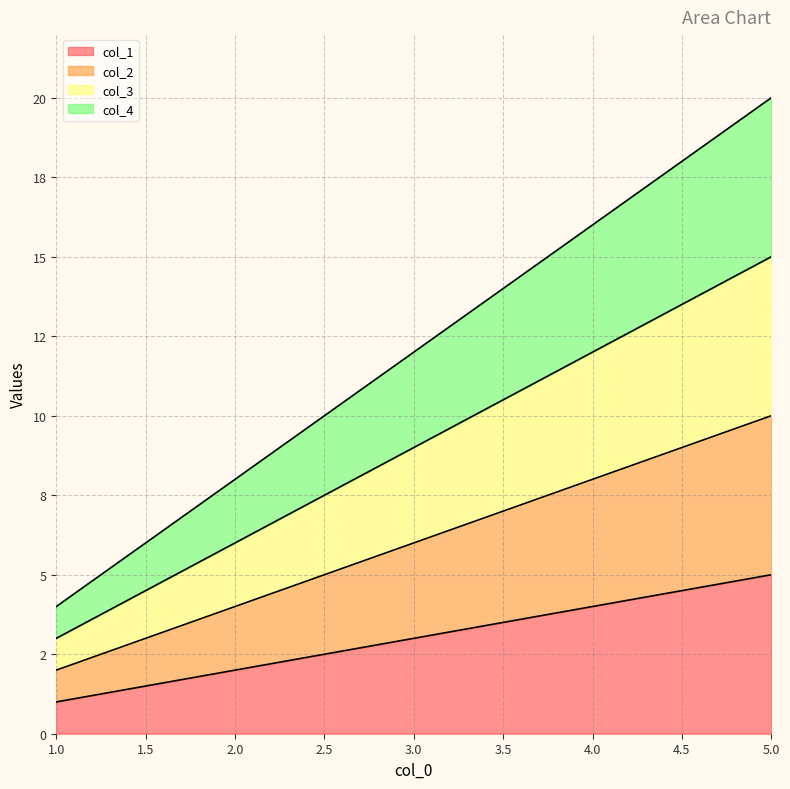

Where is col_2 nearest to the value 6?

3